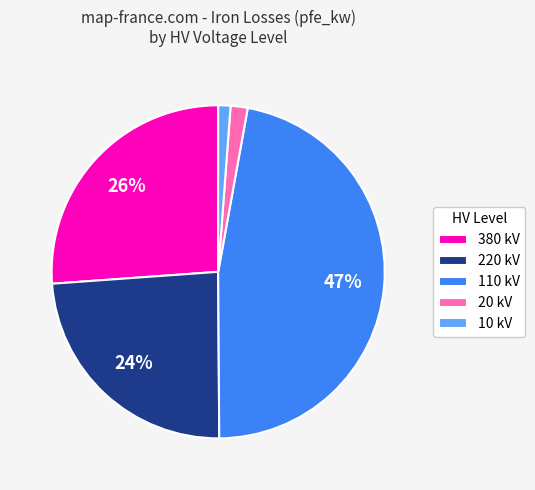

Is it true that 380 kV is 26% of the pie?

True